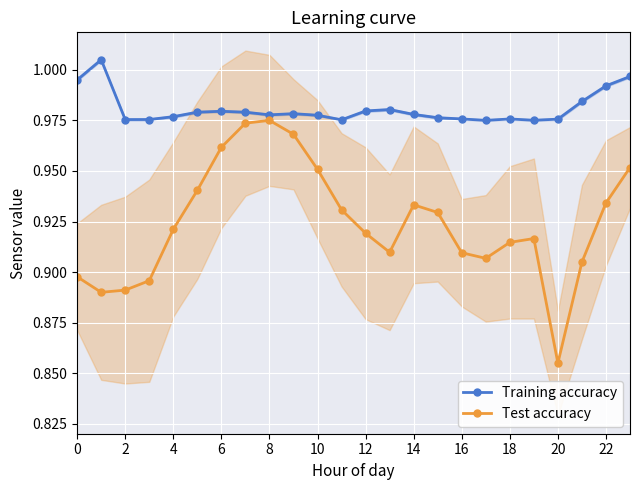

How many interior local valleys does the Test accuracy series have?

4